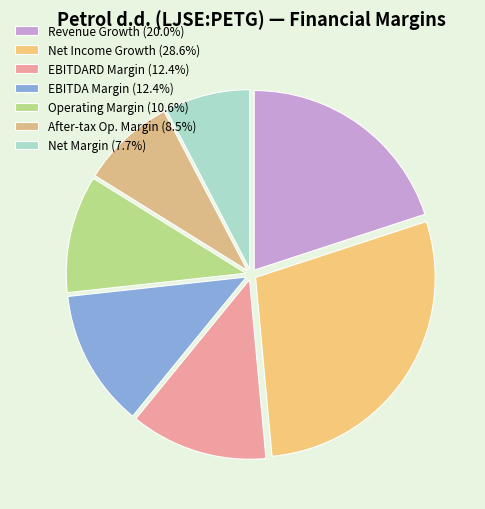

How many slices are in this pie chart?

7